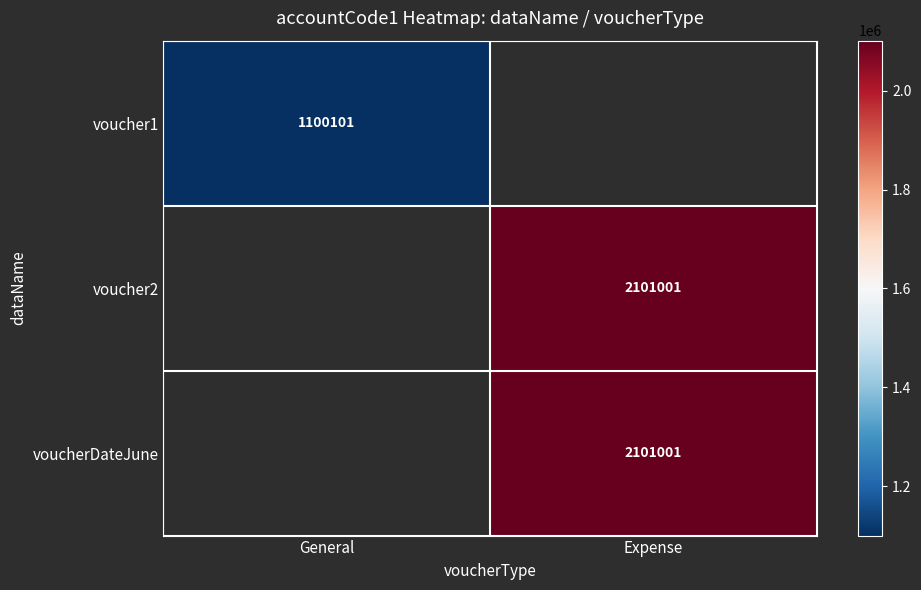

How many data points does each series have?

2